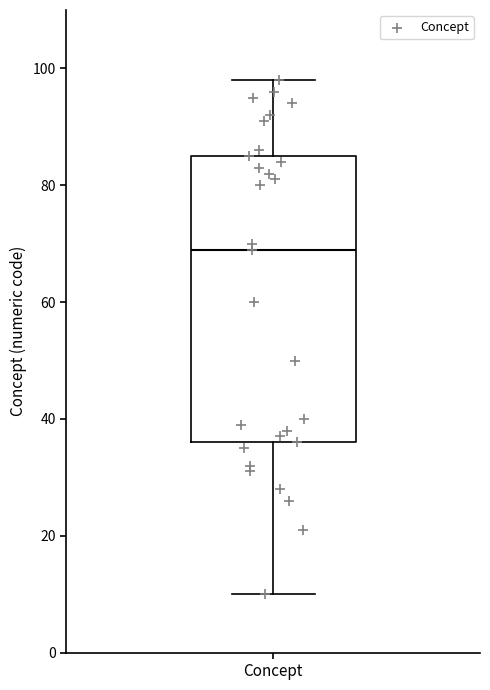

Where is the lower edge of the box for Concept on the y-axis? The values are not printed on the chart, so give them approximately, as read against the axis.

36